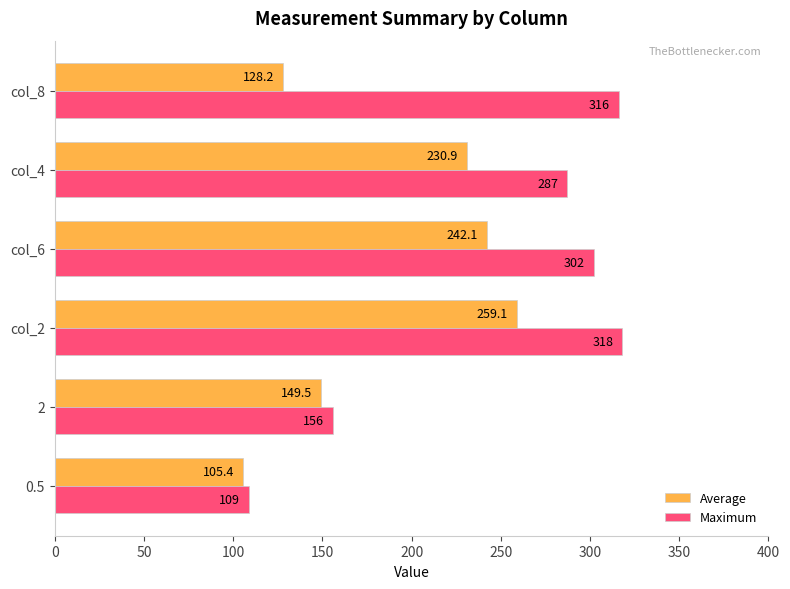

Which series has the largest total across all categories?

Maximum